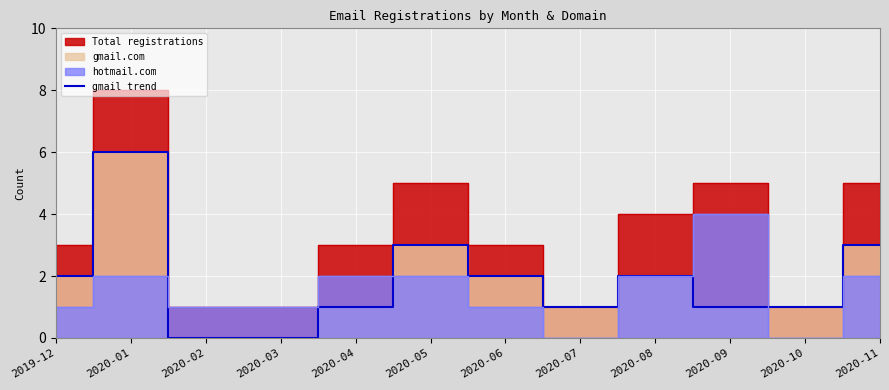

The value of gmail trend at 2020-04 is 1. True or false?

True